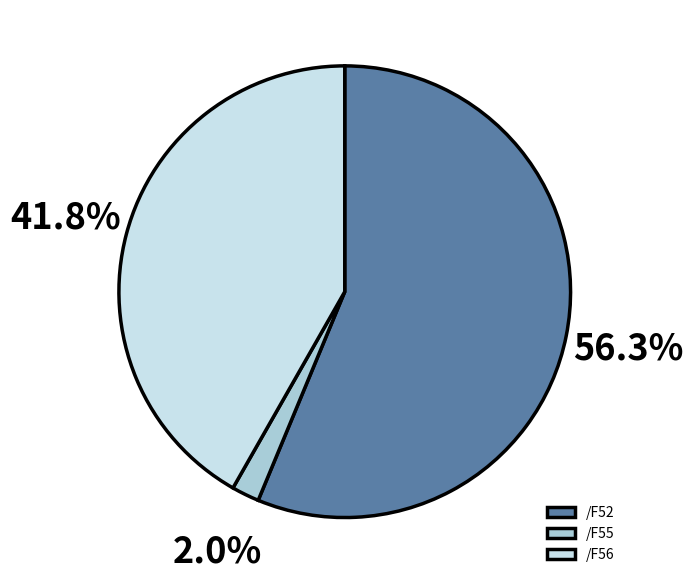

True or false: /F55 accounts for 2% of the total.

True